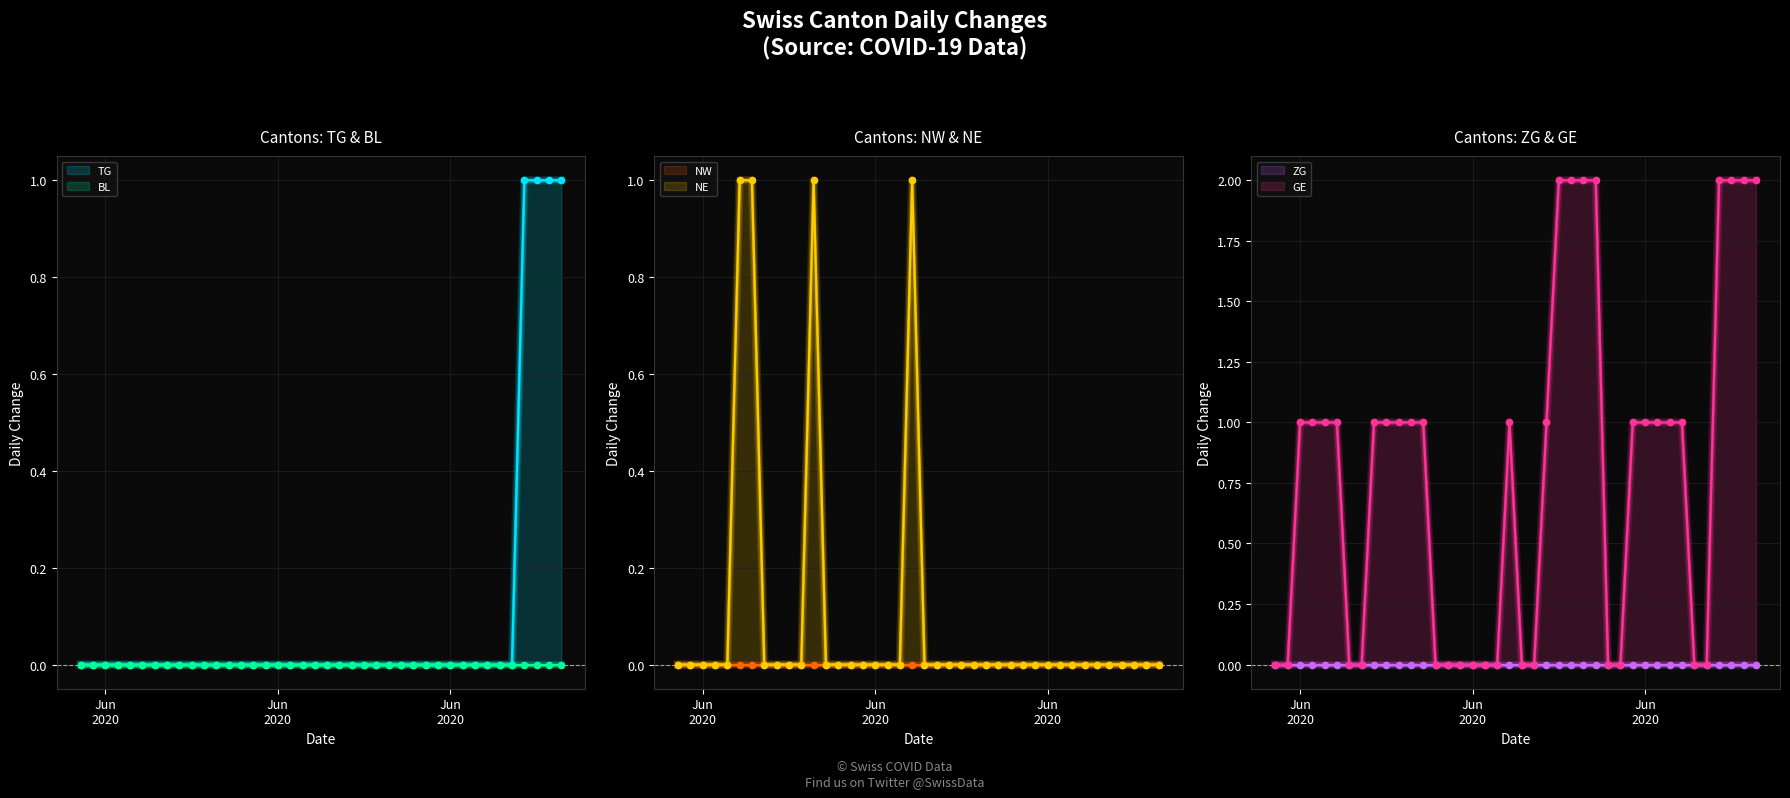

Which series has the largest total across all categories?

GE